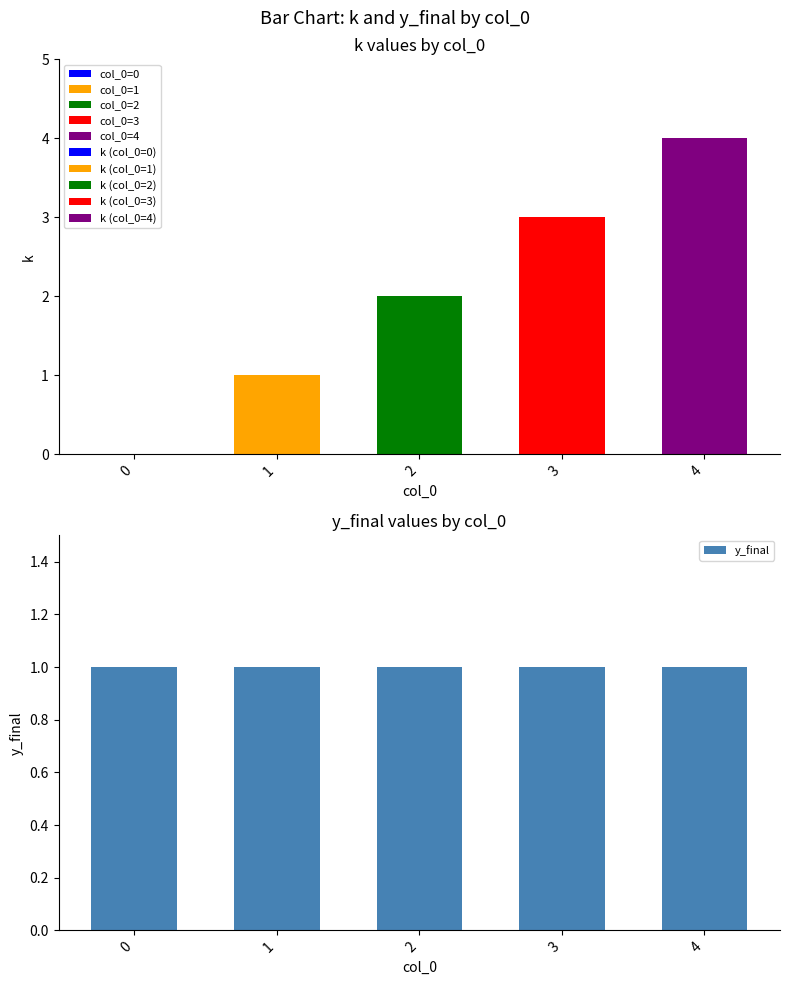

At how many categories does at least one series exceed 3?

1